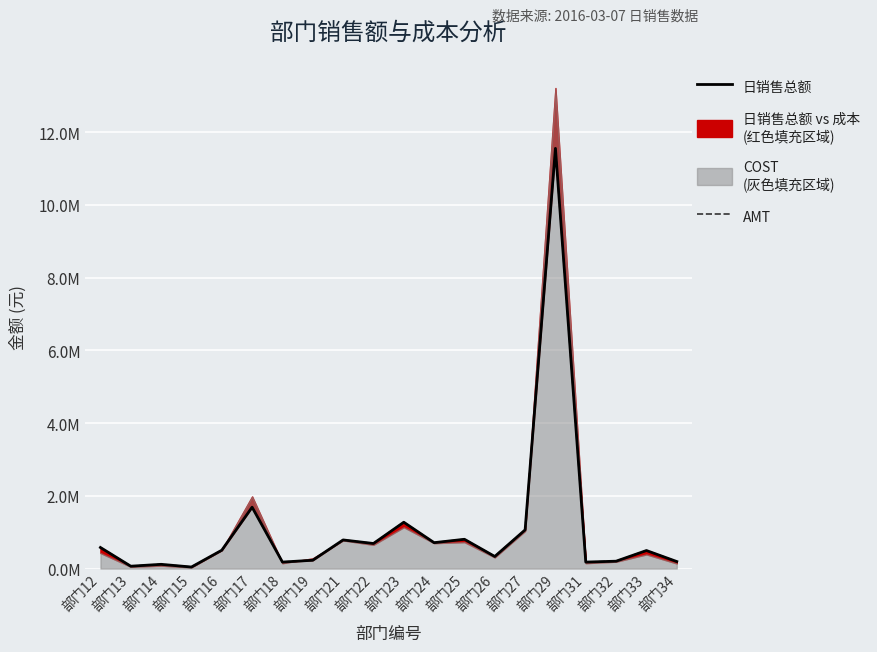

After their last crossing, which series has the higher values: 日销售总额 or AMT?

日销售总额